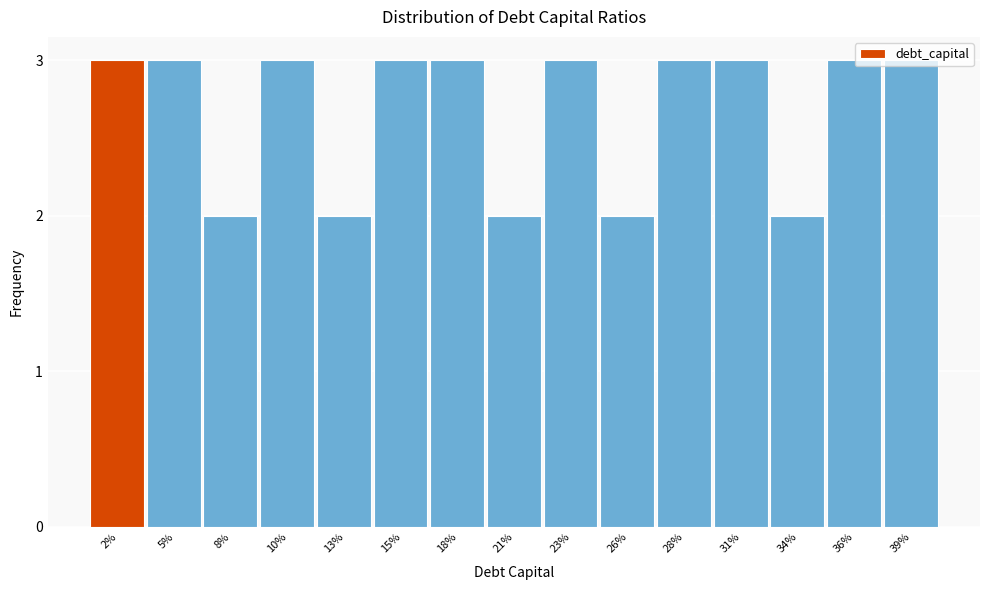

Approximately how many times larger is the value at 2% compared to 26%?

1.5